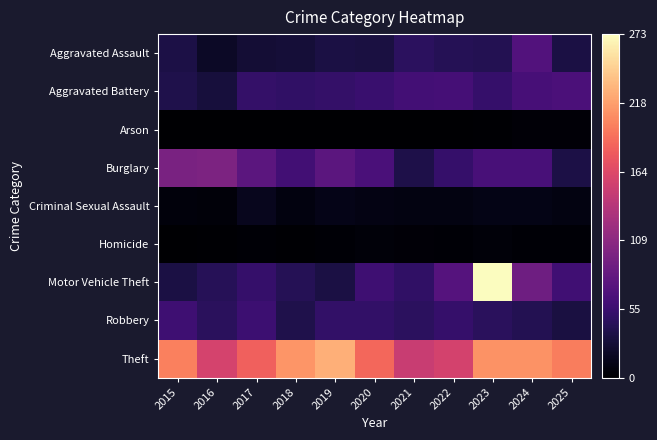

List the series in order of their peak value, lowest first.

Arson, Homicide, Criminal Sexual Assault, Robbery, Aggravated Battery, Aggravated Assault, Burglary, Theft, Motor Vehicle Theft